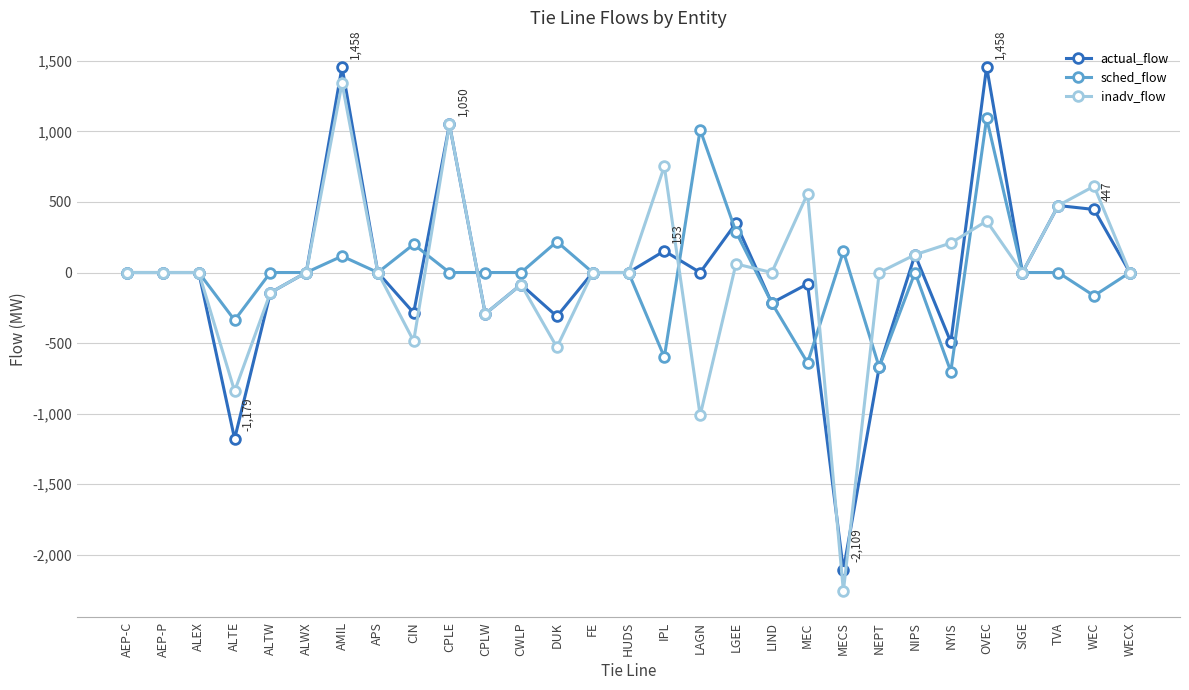

True or false: sched_flow has a value of 200 at CIN.

True